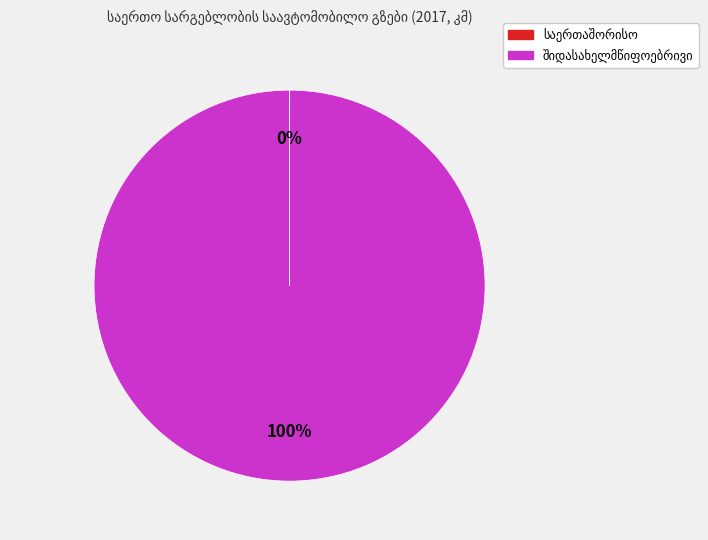

To the nearest percent, what is the average slice percentage?

50%